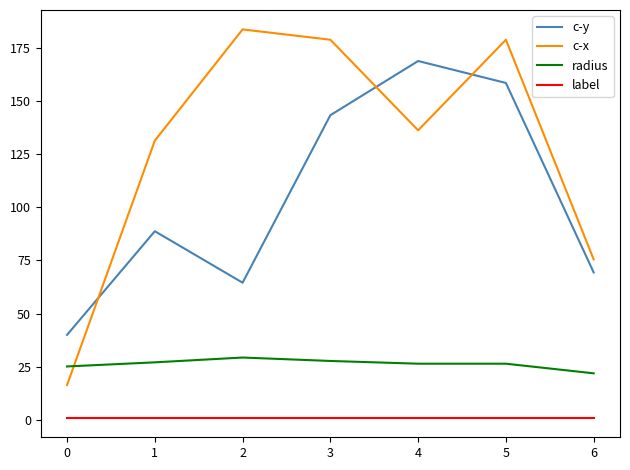

What is the greatest value displayed?

183.6